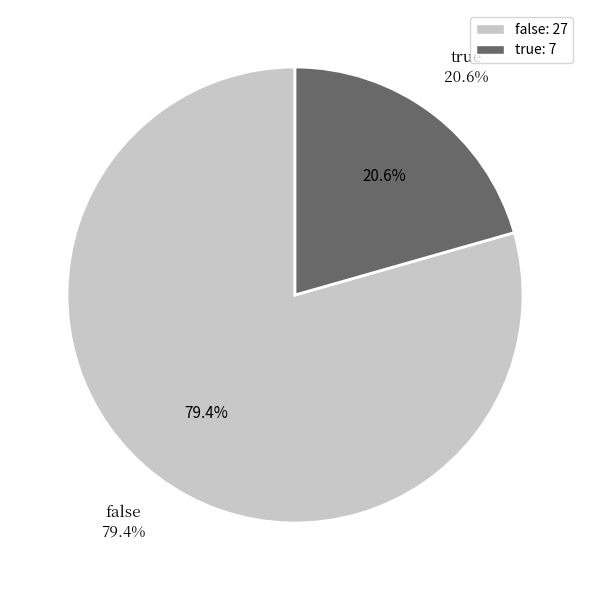

To the nearest percent, what is the combined percentage of true and false?

100%